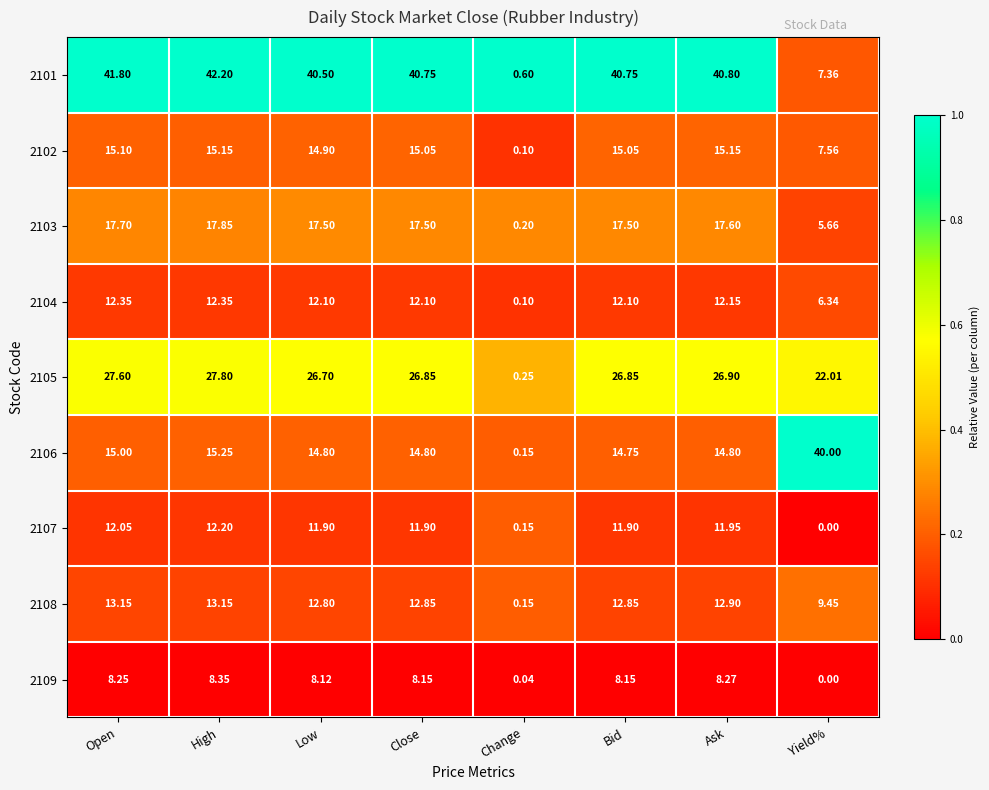

At how many categories does at least one series exceed 0?

8